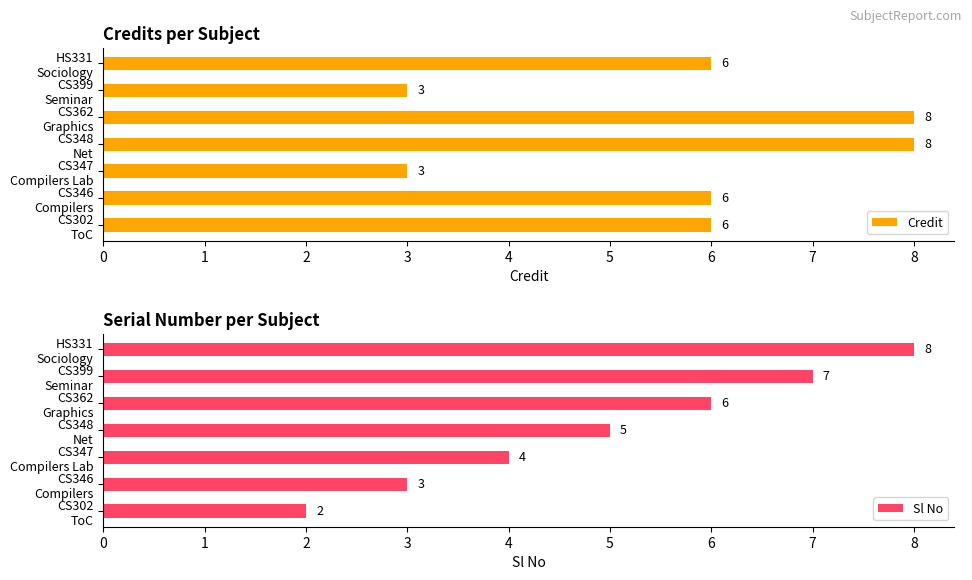

What is the highest value of the Credit series?

8